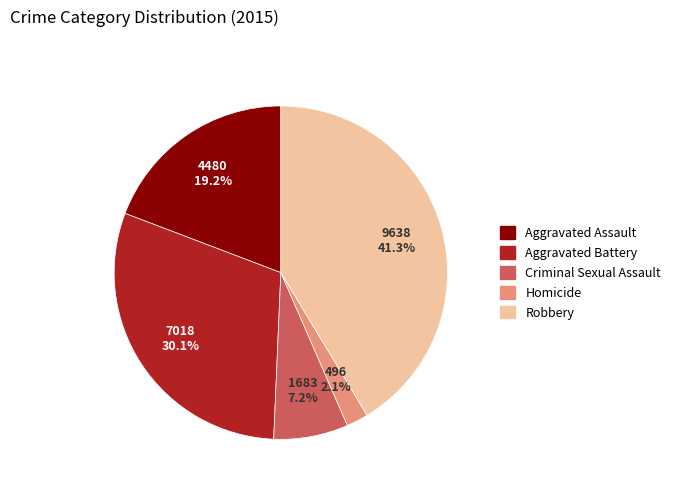

Which category has the biggest portion of the pie?

Robbery